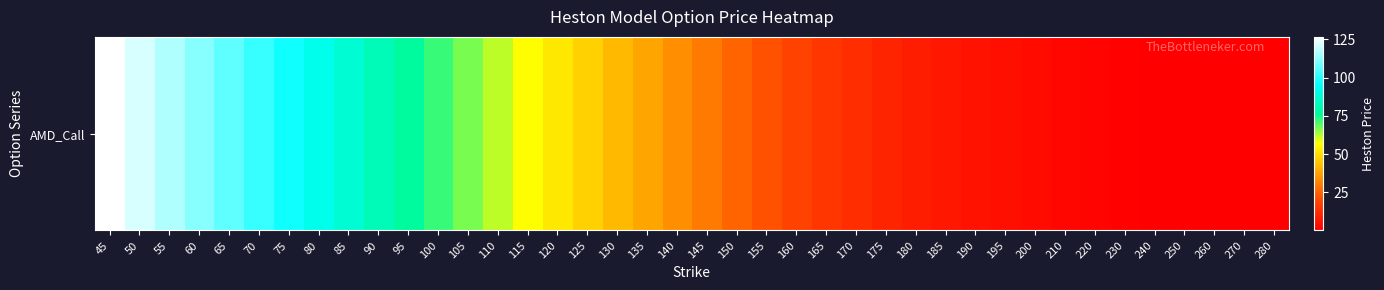

What is the ratio of the value at 155 to the value at 80?

0.2